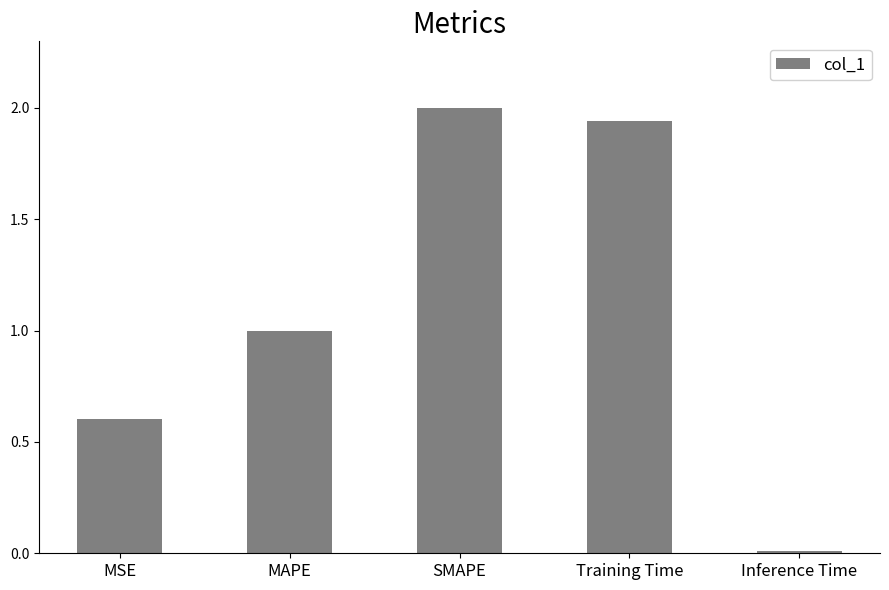

How many series are shown in this chart?

1